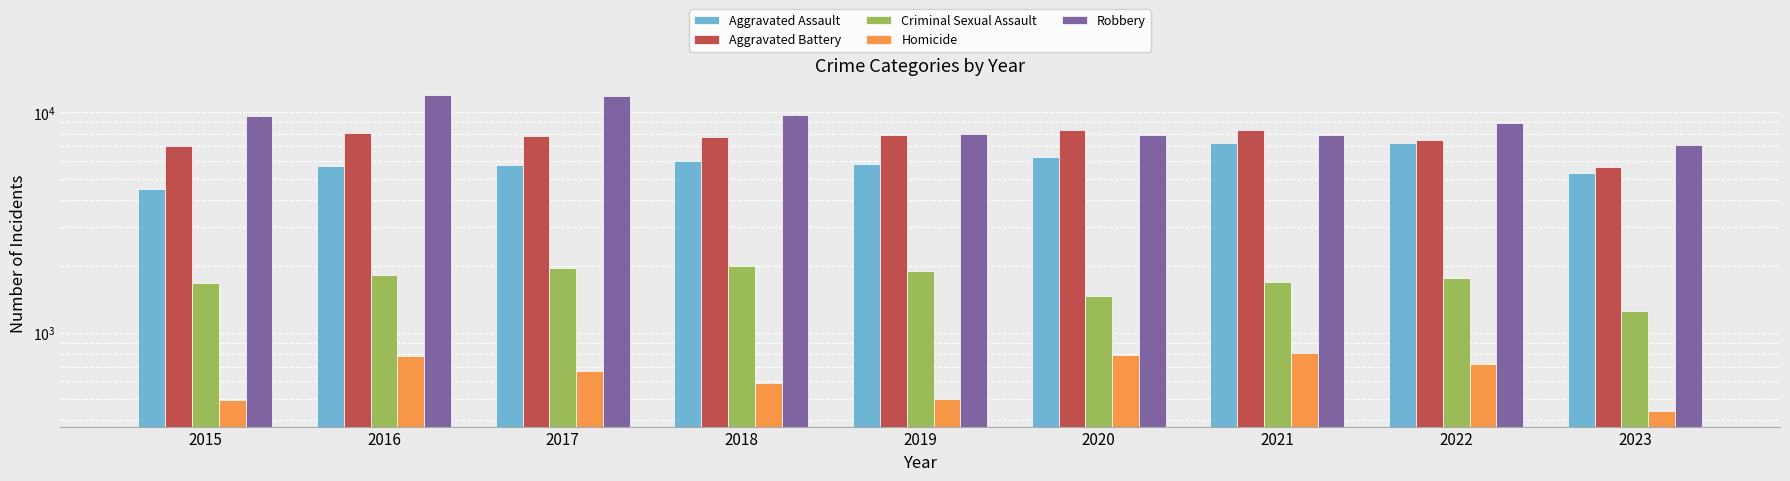

Is it true that Aggravated Battery equals 2885 at 2017?

False